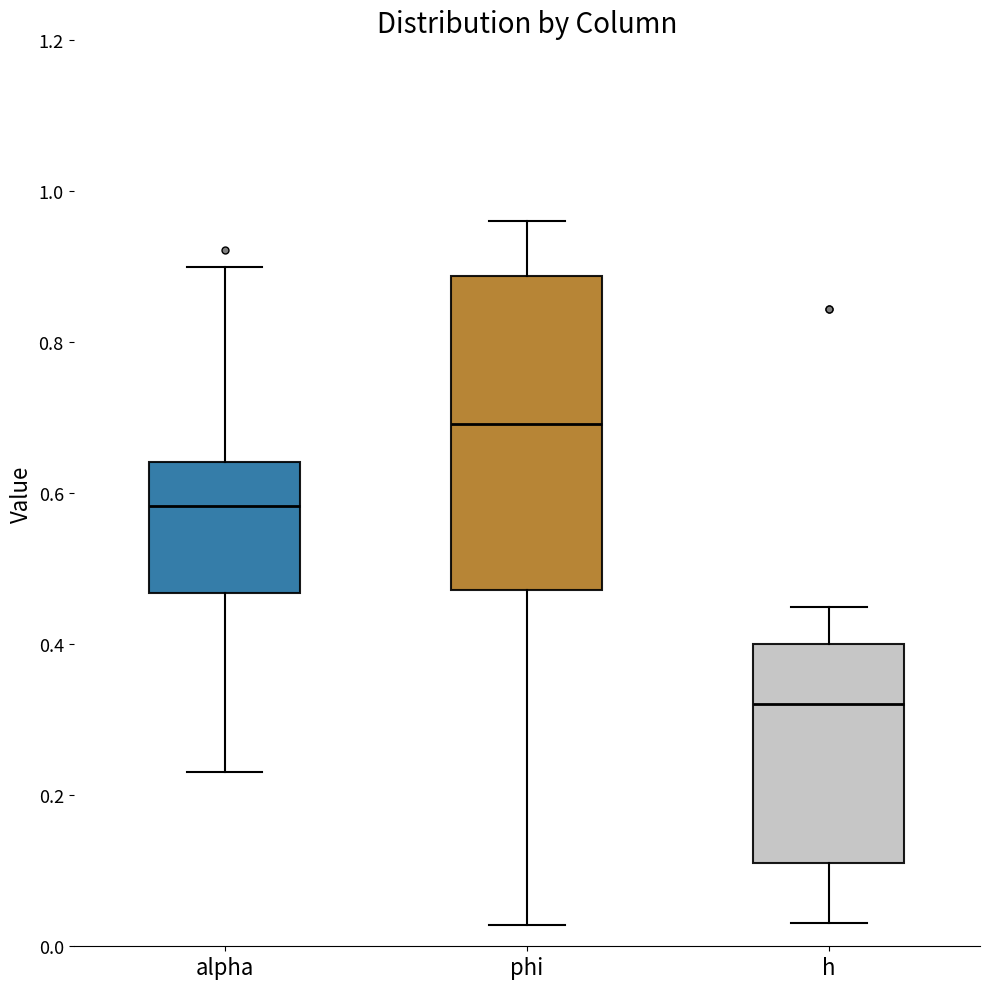

Reading left to right, transcribe this box plot: for each box, give where its median line is, the range the box spans, and where its two whiskers end, as read against the y-axis. The values are not printed on the chart, so give them approximately, as read against the axis.

alpha: median 0.58, box 0.46 to 0.64, whiskers 0.24 to 0.90
phi: median 0.70, box 0.48 to 0.88, whiskers 0.02 to 0.96
h: median 0.32, box 0.12 to 0.40, whiskers 0.04 to 0.44